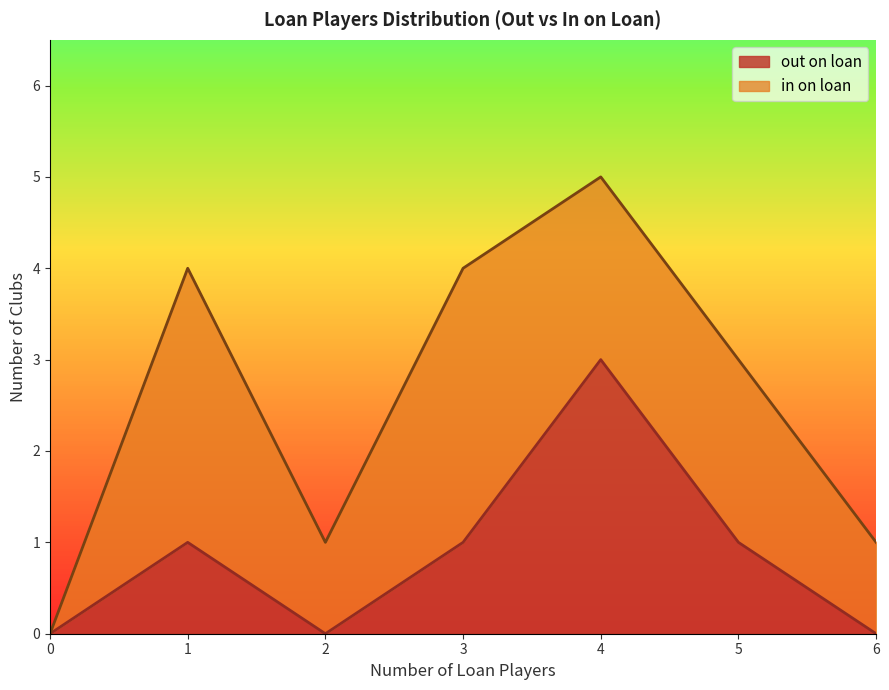

The value of out on loan at 1 is 1. True or false?

True